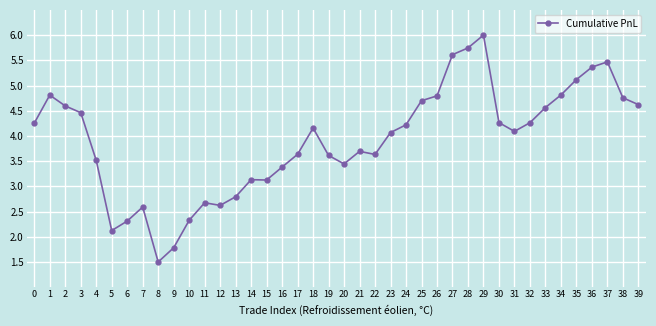

What is the change in value from 14 to 34?

+1.7